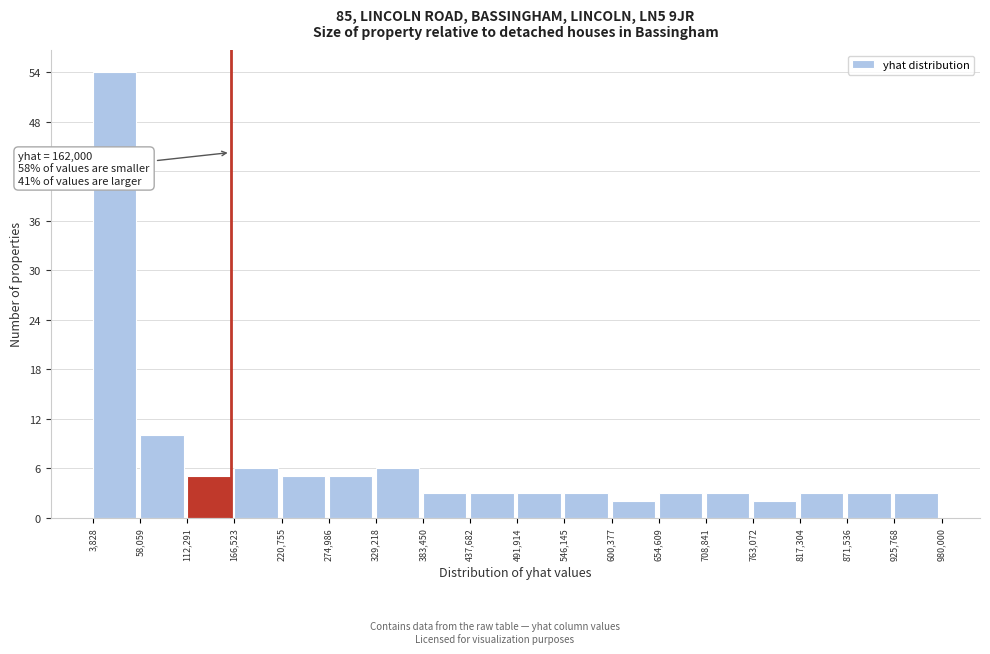

Over which range of the x-axis is the bar tallest?

3,828 to 58,059